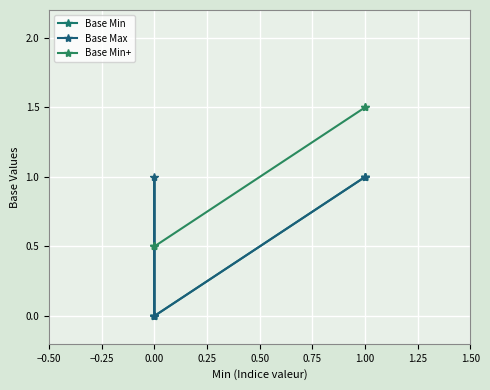

What is the greatest value displayed?

1.5